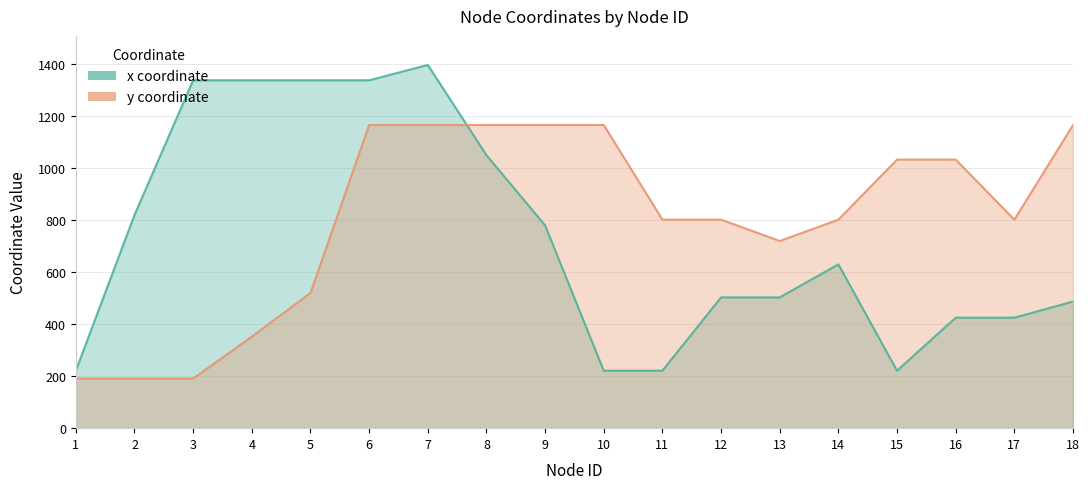

The y series shows 1166 at 9. True or false?

True